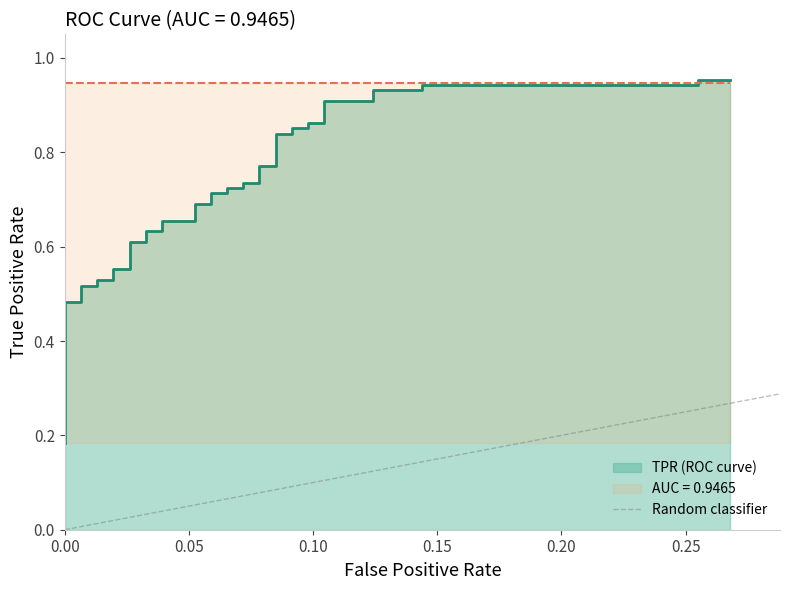

How many lines are shown in the chart?

1